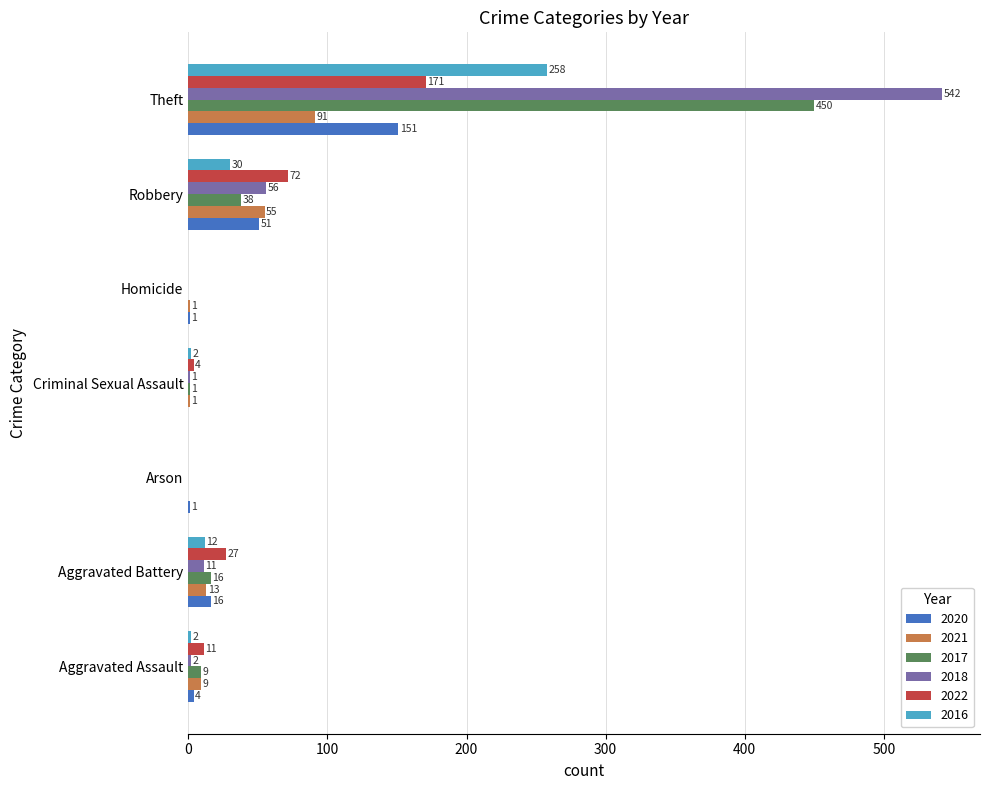

At which category is the sum across all series the highest?

Theft